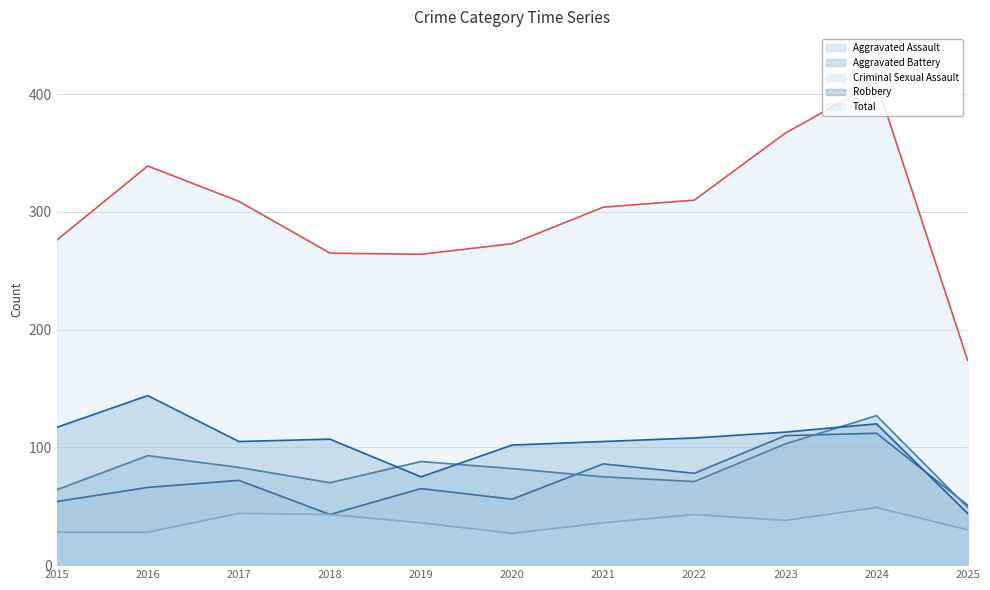

In Total, how many points are lower than both neighbors (excluding endpoints)?

1